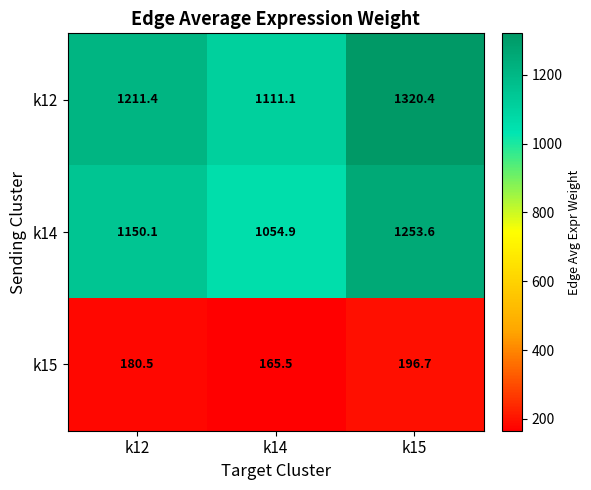

What is the sum of the k15 values at k15 and k12?

377.2